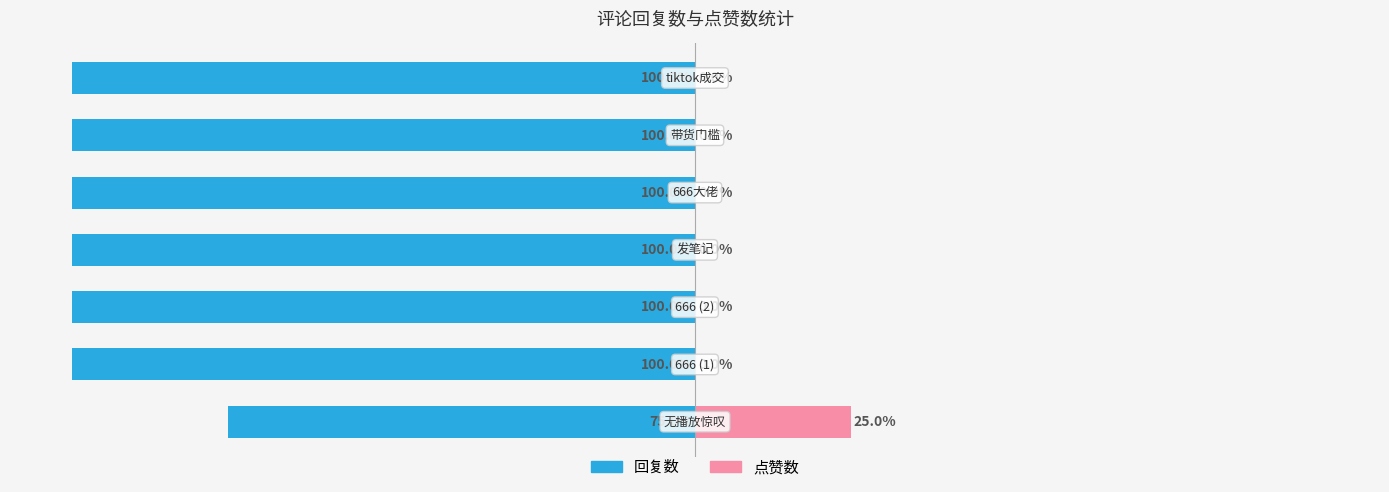

The value of 点赞数 at 4 is 0. True or false?

True